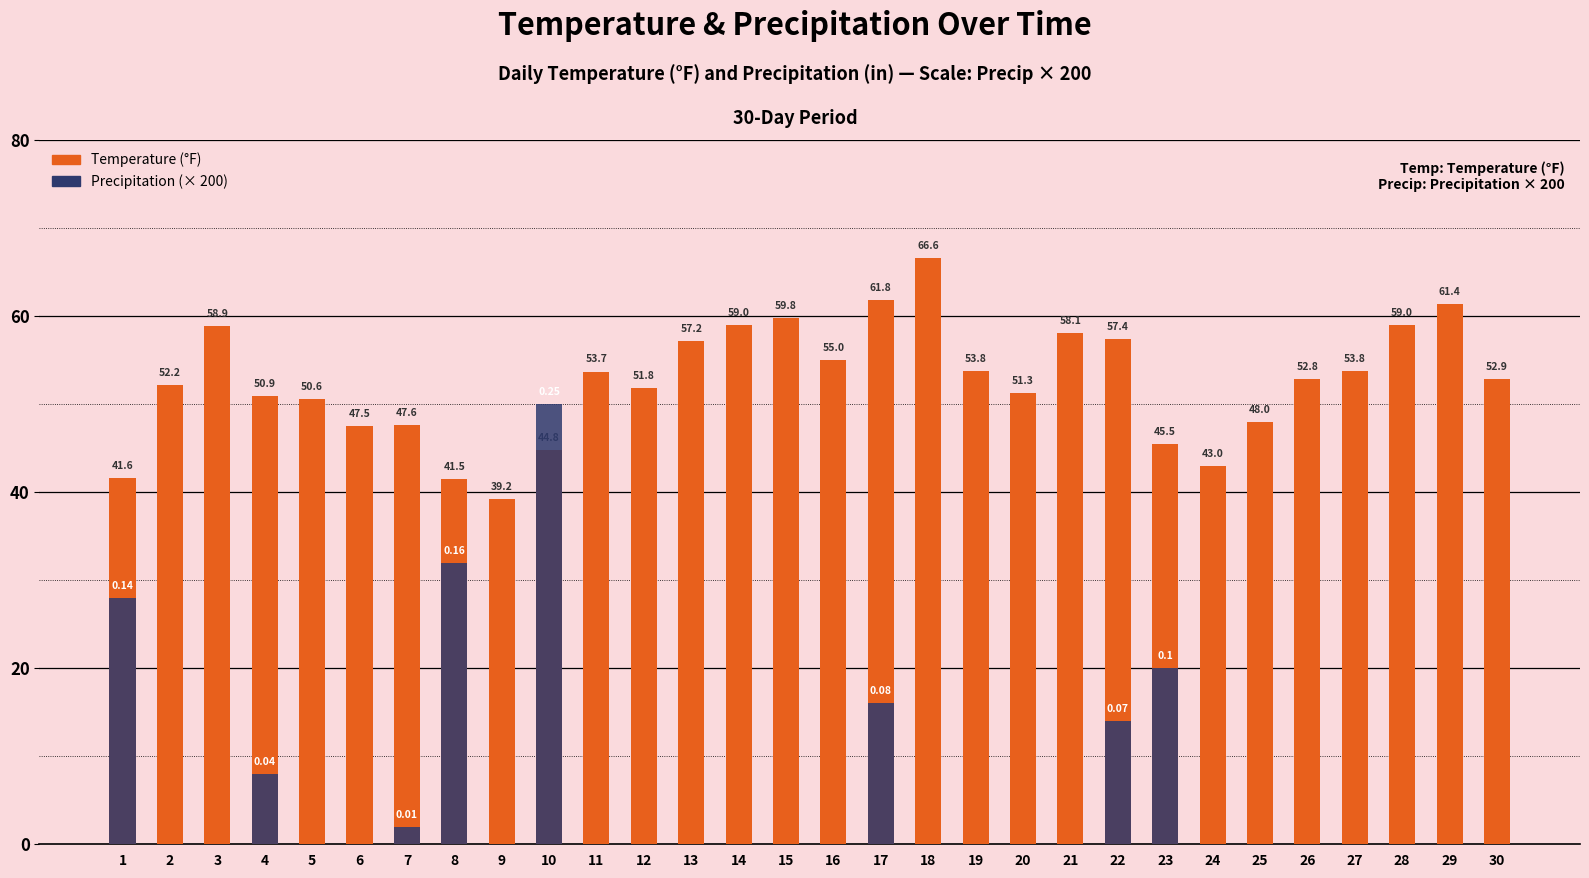

What is the difference between the maximum and minimum values in the Precipitation series?

50.0